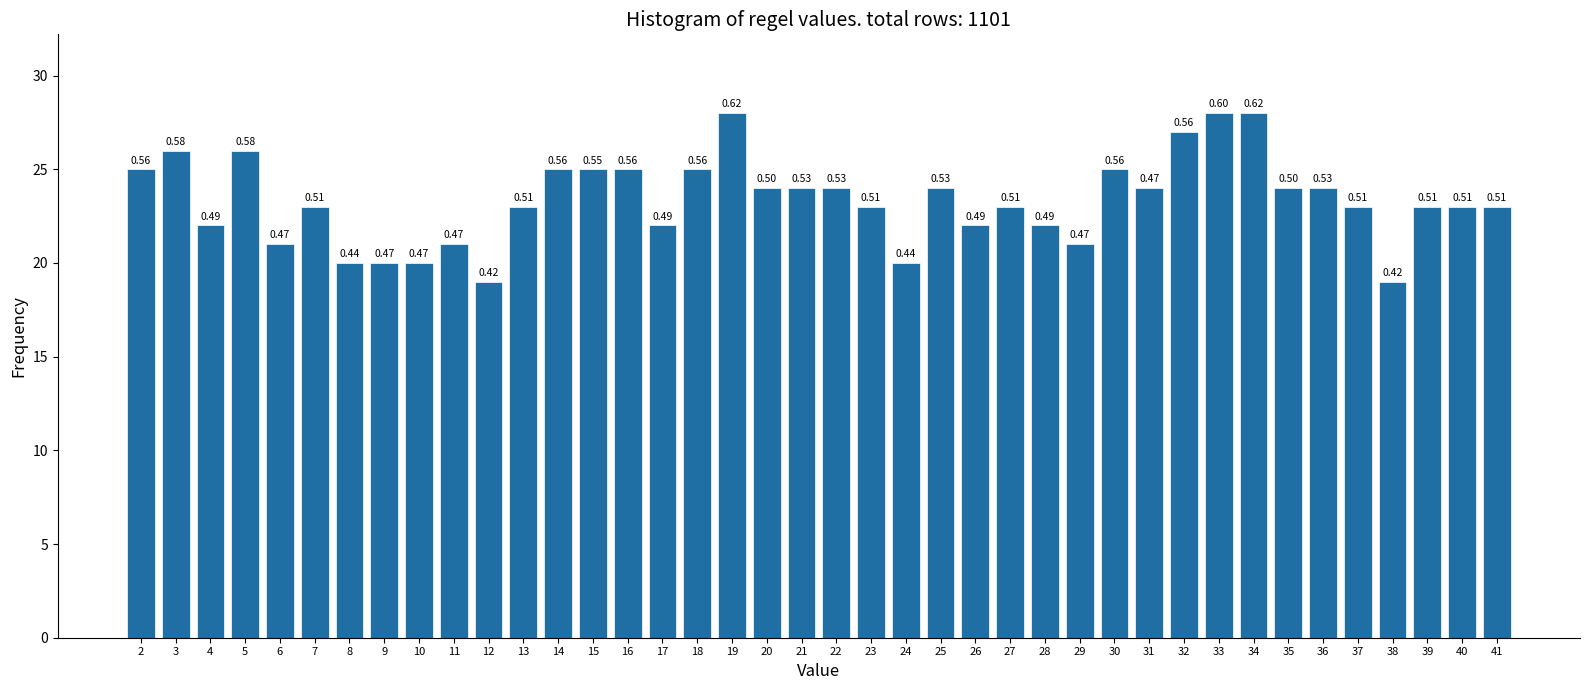

How many bars are there in total?

40